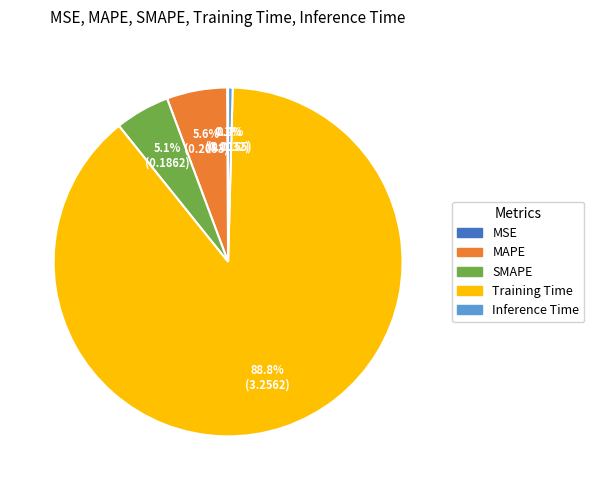

Is the sum of SMAPE and MAPE greater than half?

No